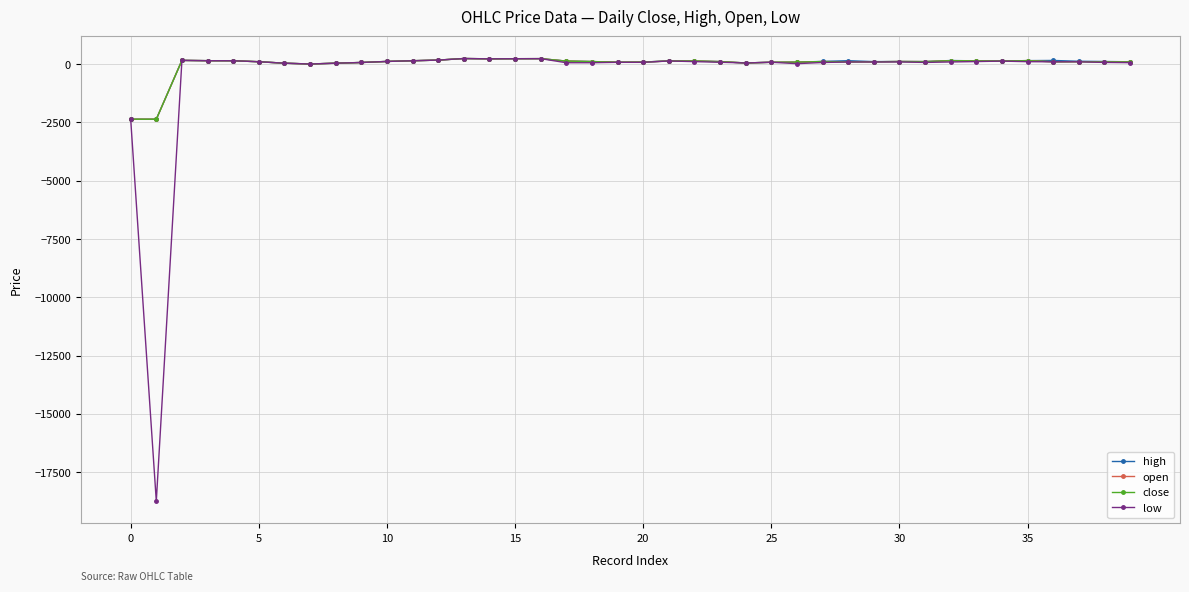

True or false: close has more than 1 interior local peaks.

True